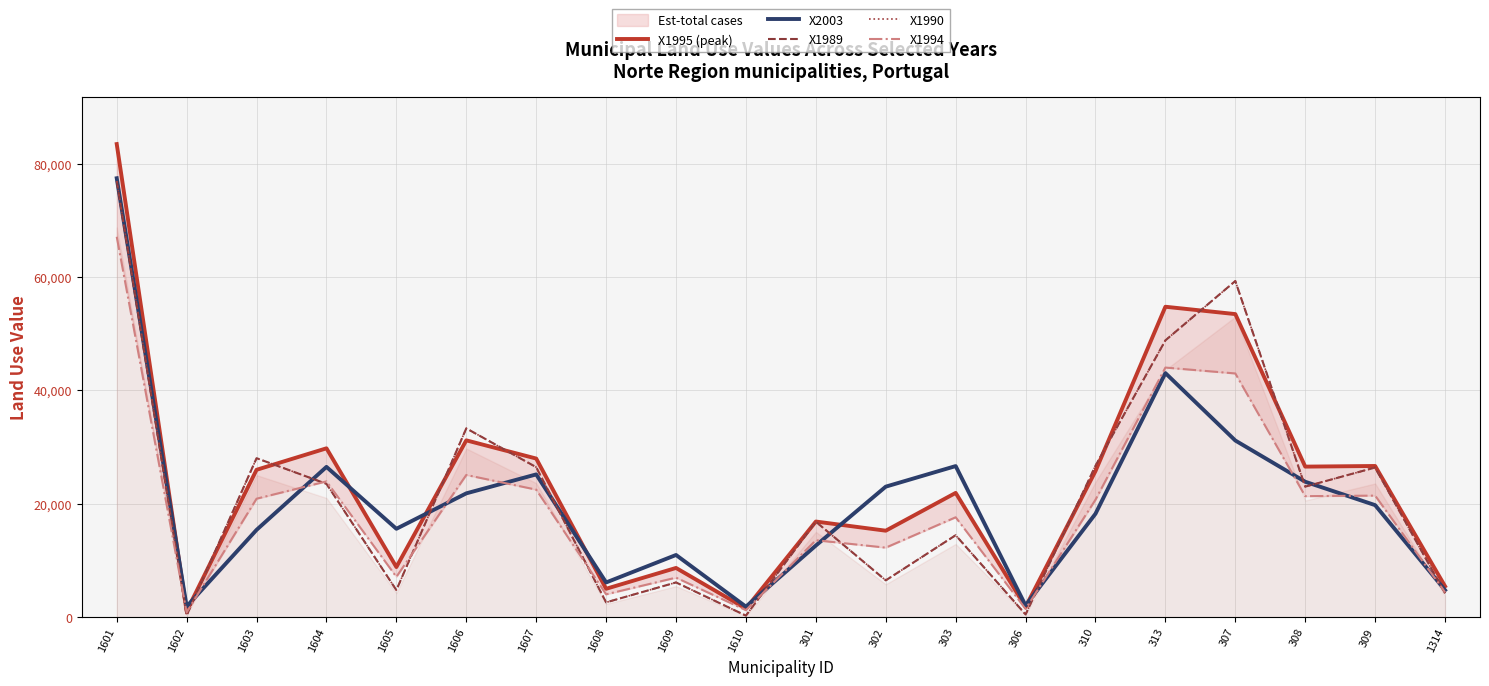

Between 302 and 1604, which is larger?

1604